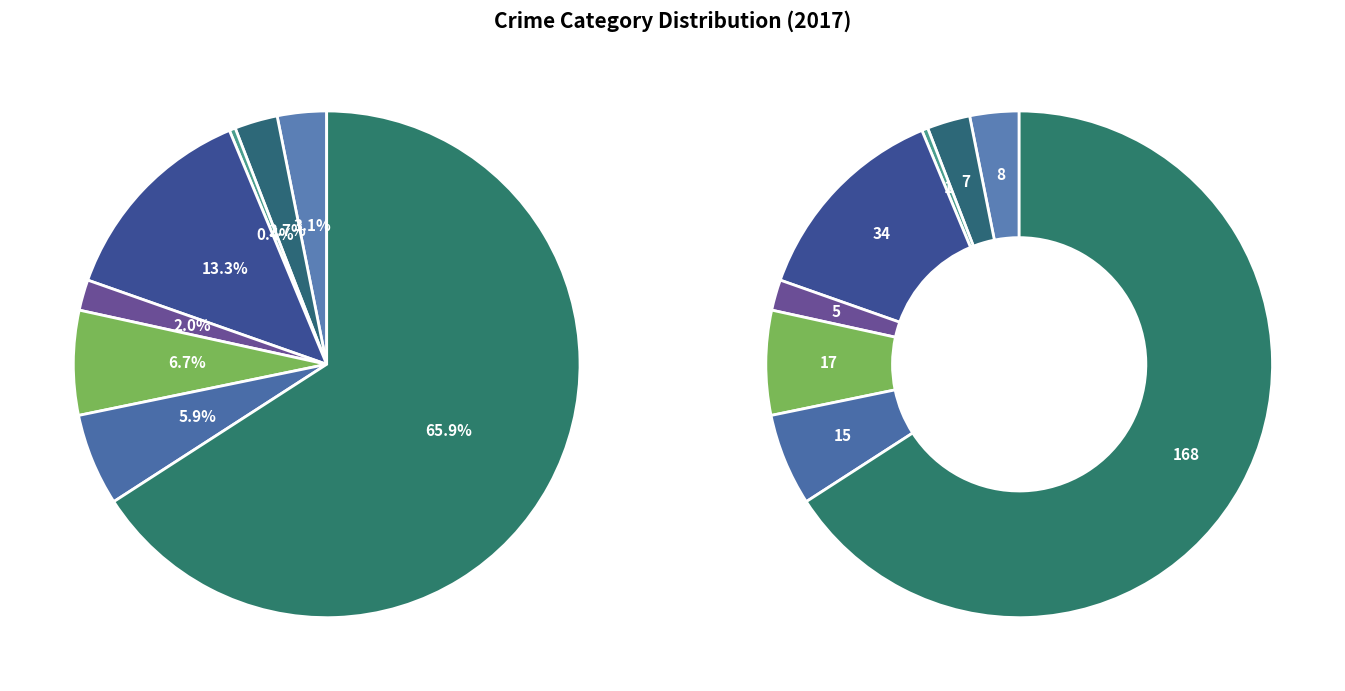

What is the change in value from Arson to Burglary?

+33